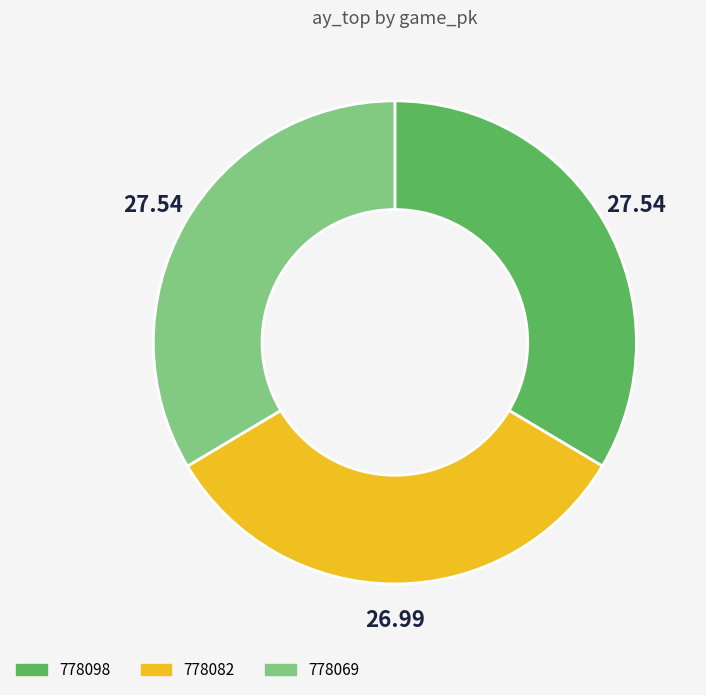

Which slice is the smallest?

778082